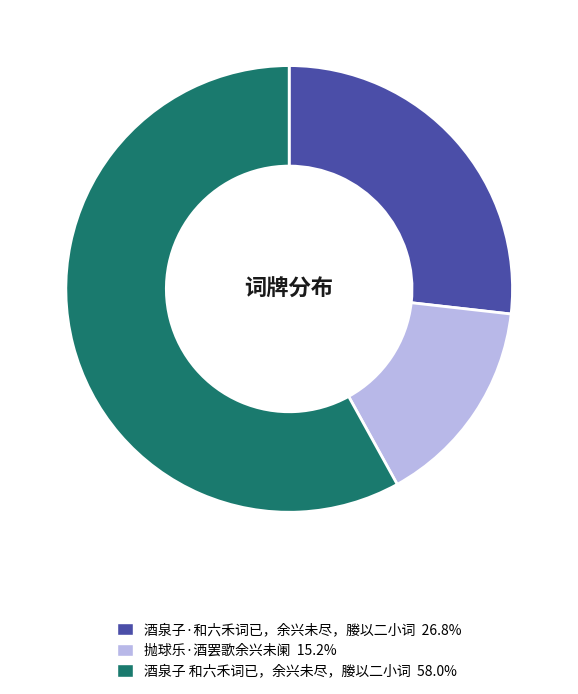

How many slices are in this pie chart?

3